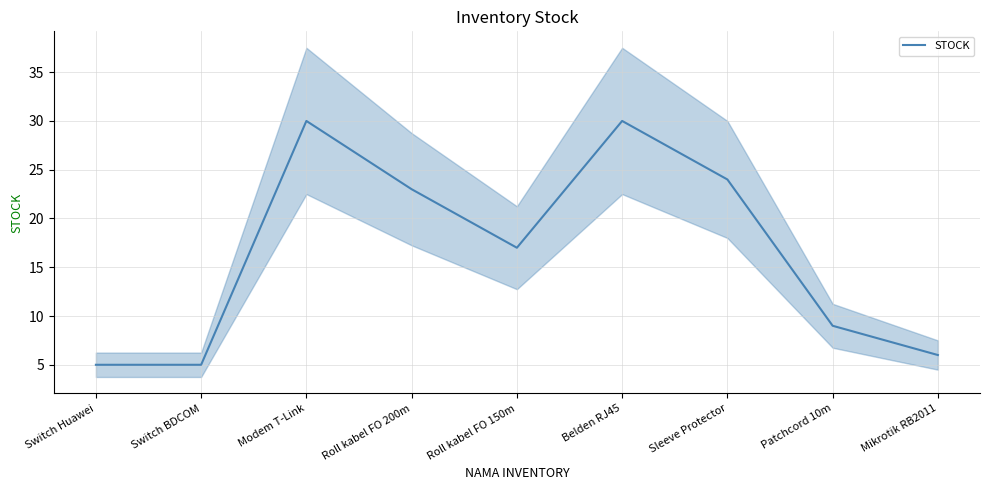

Approximately how many times larger is the value at Switch Huawei compared to Modem T-Link?

0.2